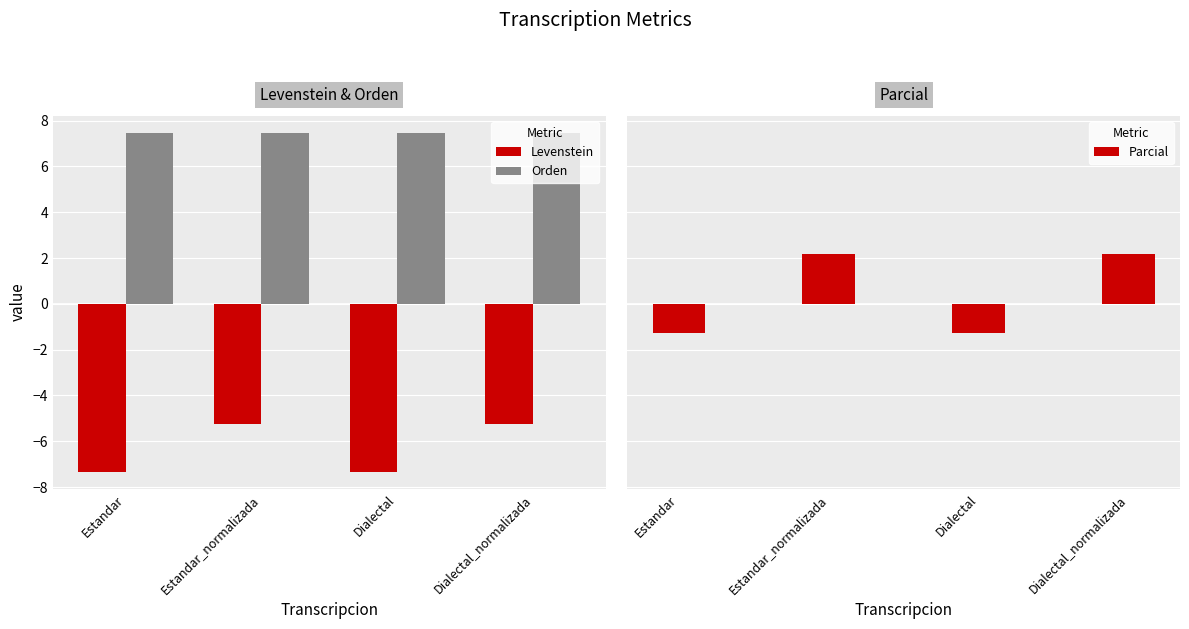

Rank the series by their maximum value, from lowest to highest.

Levenstein, Parcial, Orden